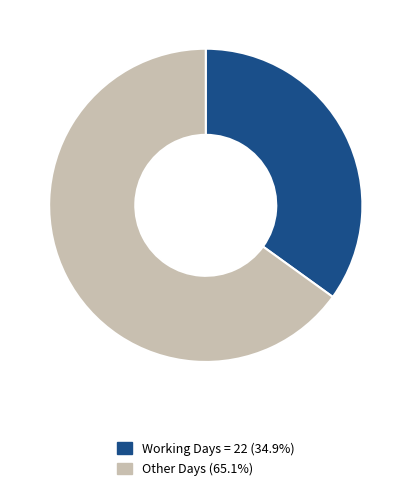

Combined, do Other Days (65.1%) and Working Days = 22 (34.9%) account for over 50%?

Yes